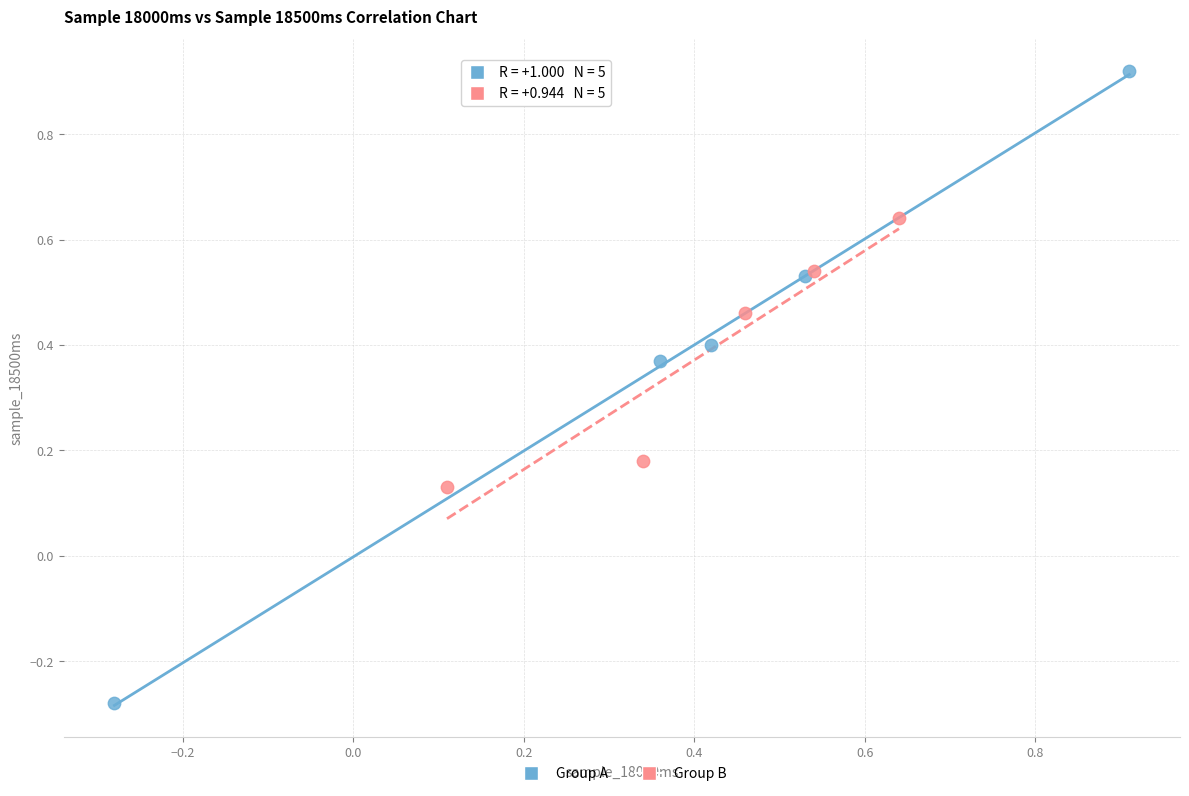

Which series has the largest Y range (max minus min)?

Group A